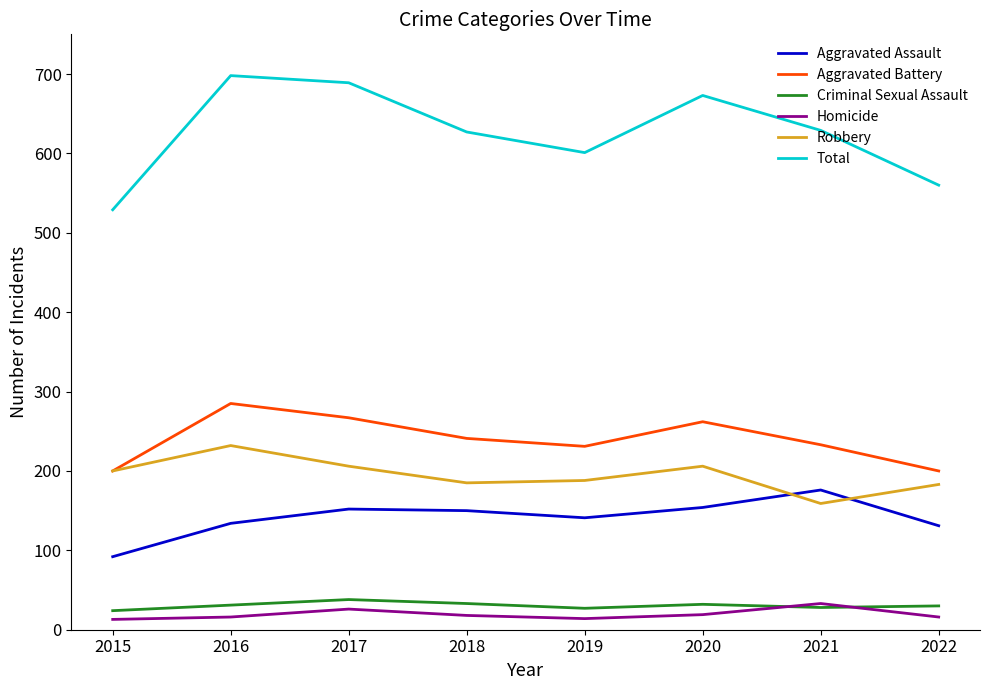

What value does the Aggravated Battery series have at 2020, to the nearest 5?

260